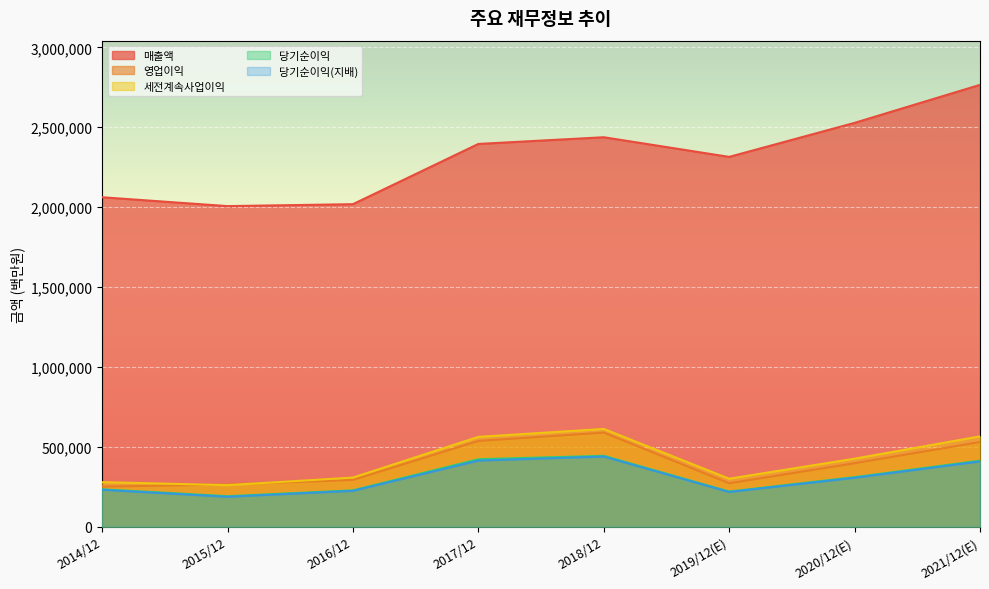

Rank the series at 2019/12(E) from highest to lowest value.

매출액, 세전계속사업이익, 영업이익, 당기순이익, 당기순이익(지배)